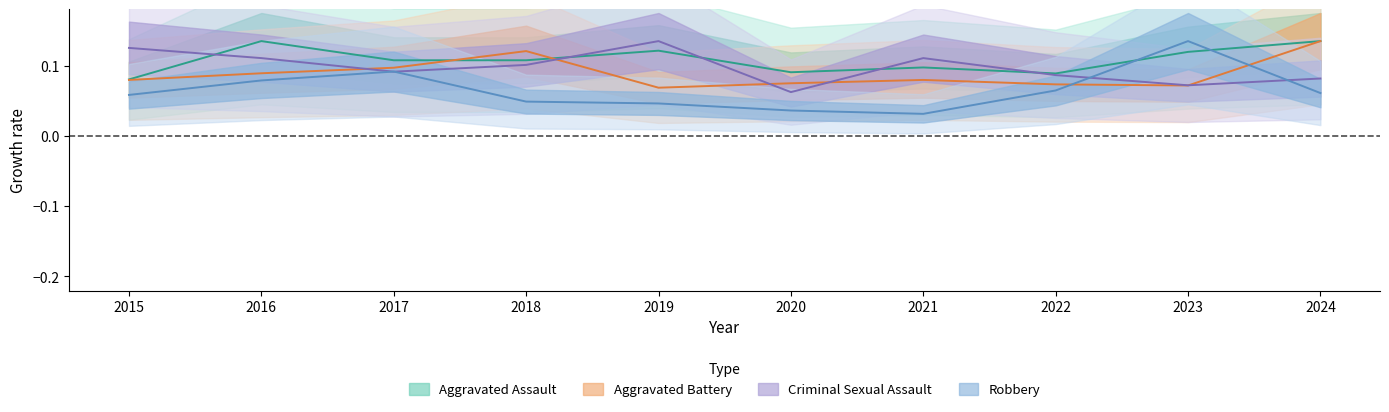

Reading right to left, what are all the values shown in this chart?

Aggravated Assault: 0.1	0.1	0.1	0.1	0.1	0.1	0.1	0.1	0.1	0.1
Aggravated Battery: 0.1	0.1	0.1	0.1	0.1	0.1	0.1	0.1	0.1	0.1
Criminal Sexual Assault: 0.1	0.1	0.1	0.1	0.1	0.1	0.1	0.1	0.1	0.1
Robbery: 0.1	0.1	0.1	0.0	0.0	0.0	0.0	0.1	0.1	0.1